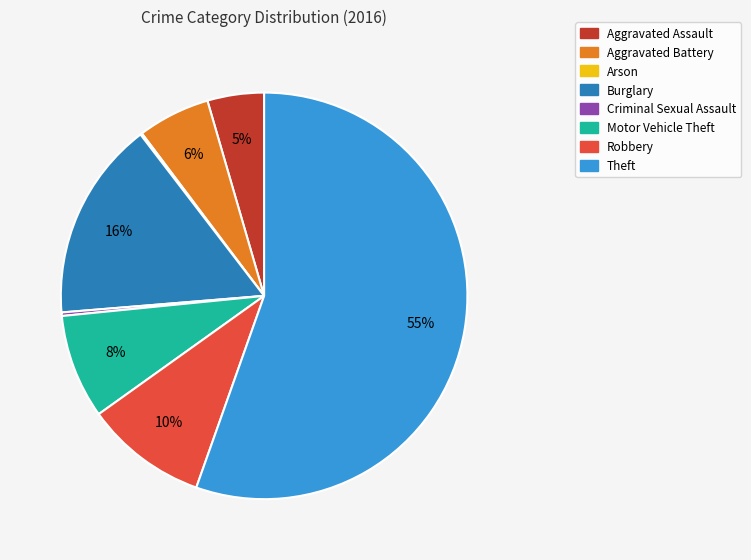

True or false: Aggravated Assault accounts for 5% of the total.

True